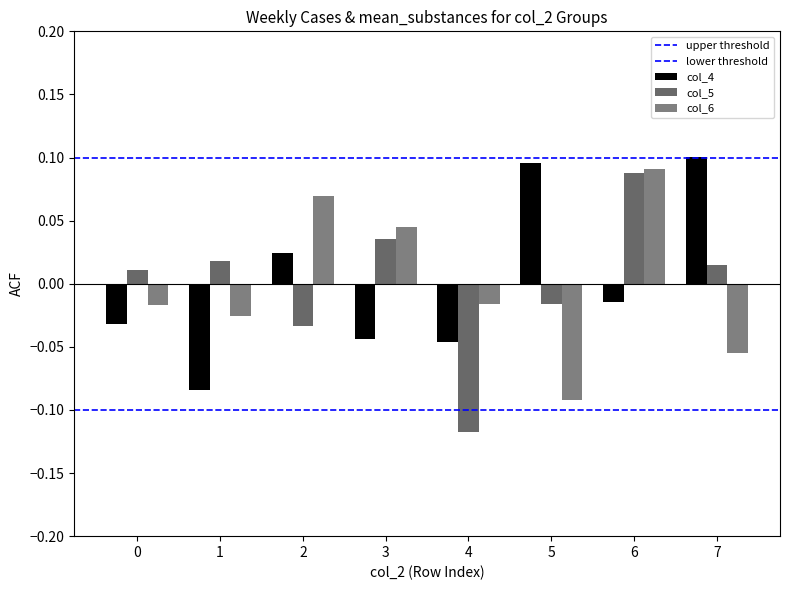

Reading left to right, extract all data points from this chart.

col_4: -0.0	-0.1	0.0	-0.0	-0.0	0.1	-0.0	0.1
col_5: 0.0	0.0	-0.0	0.0	-0.1	-0.0	0.1	0.0
col_6: -0.0	-0.0	0.1	0.0	-0.0	-0.1	0.1	-0.1